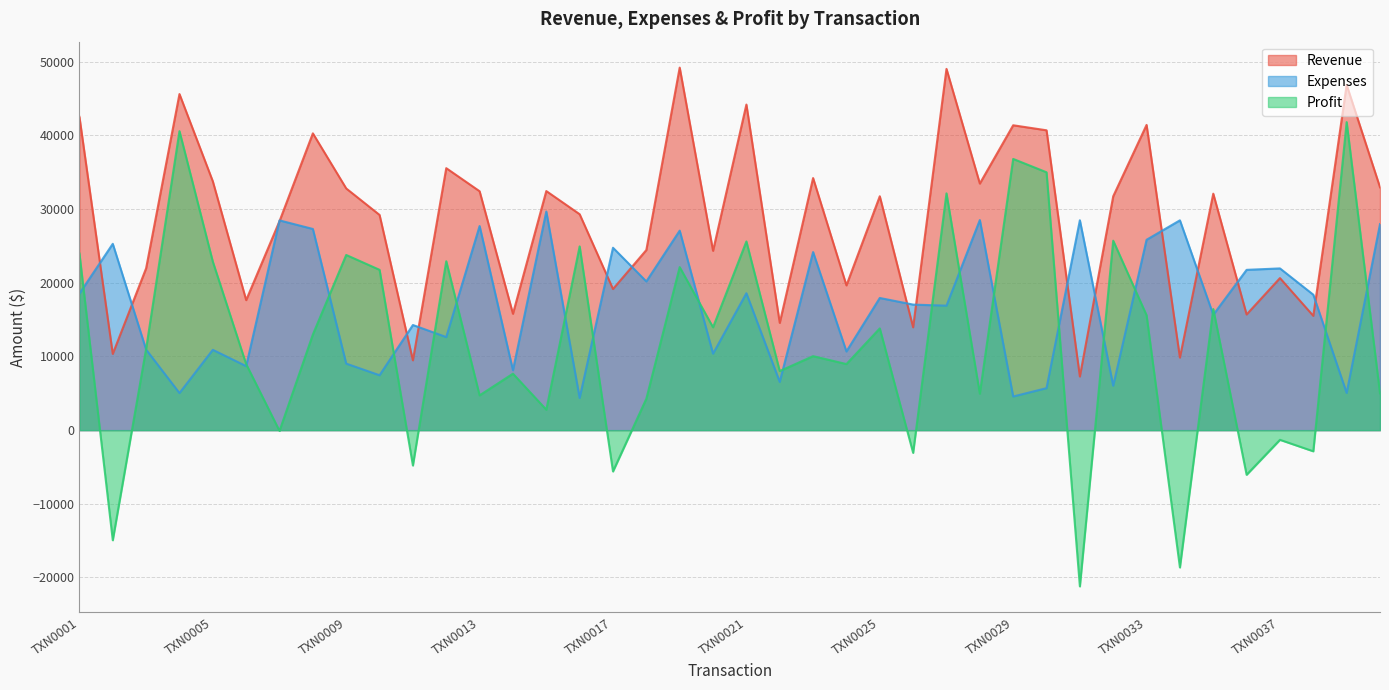

Which category has the highest value in the Expenses series?

TXN0015